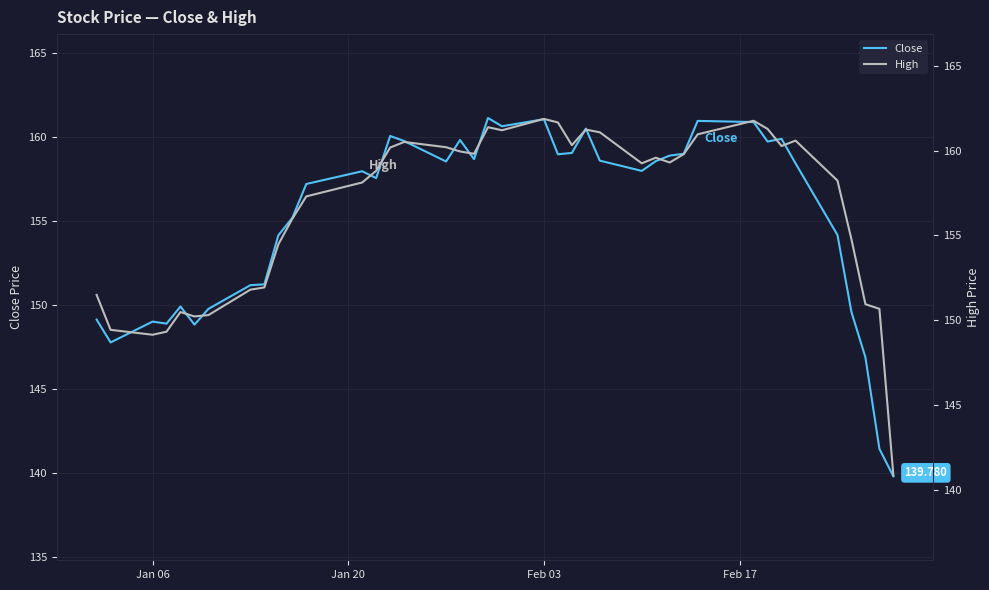

What is the difference between the second highest and second lowest values in the High series?

12.6